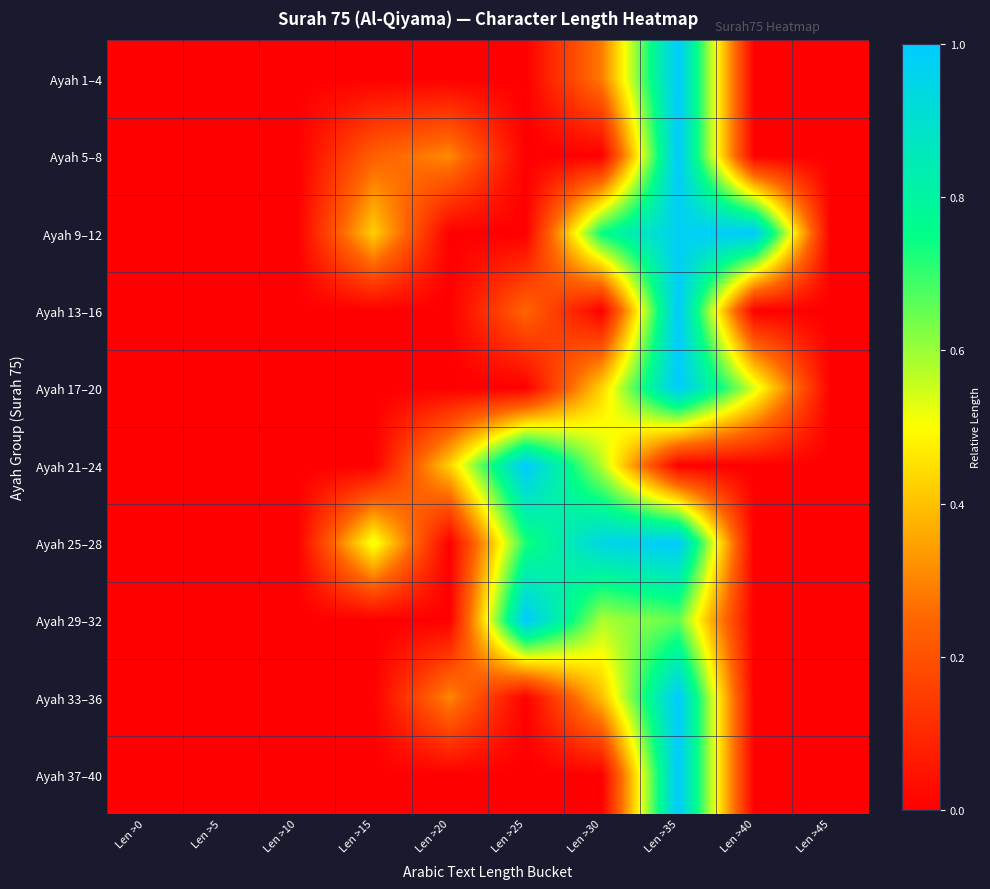

Between Len >30 and Len >0, which is larger?

Len >30